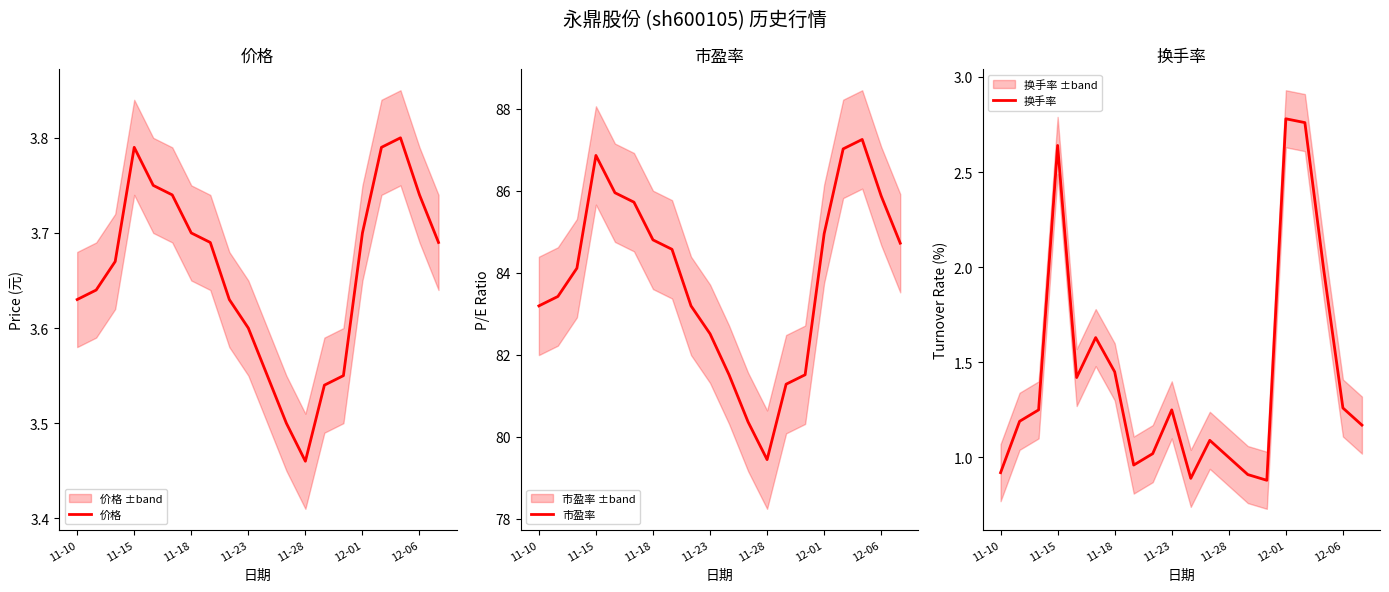

How many 价格 values are between 3 and 4?

20